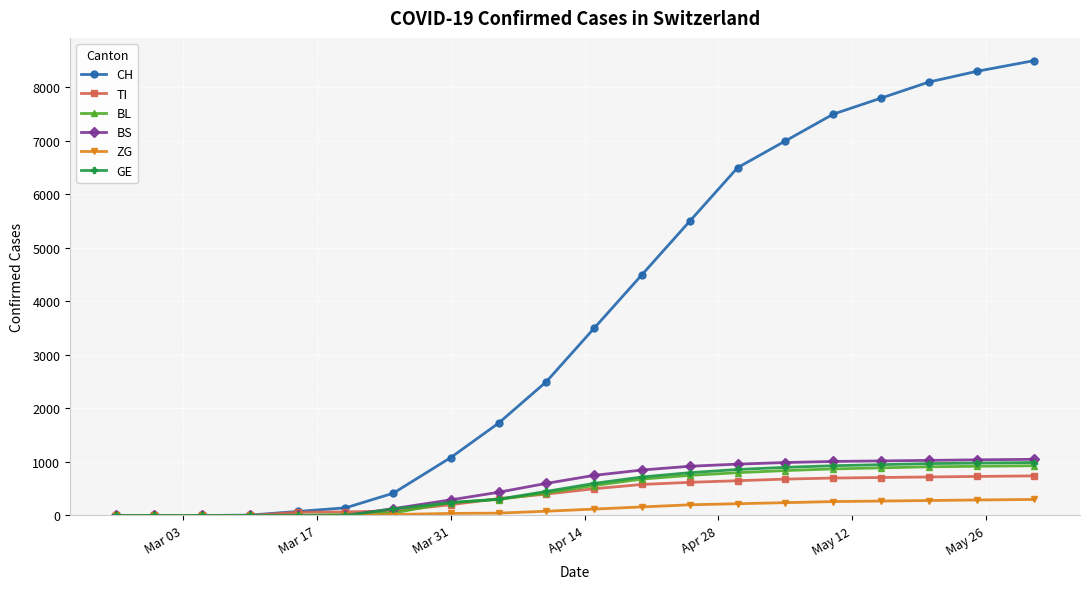

True or false: CH has more than 2 points higher than both neighbors.

False